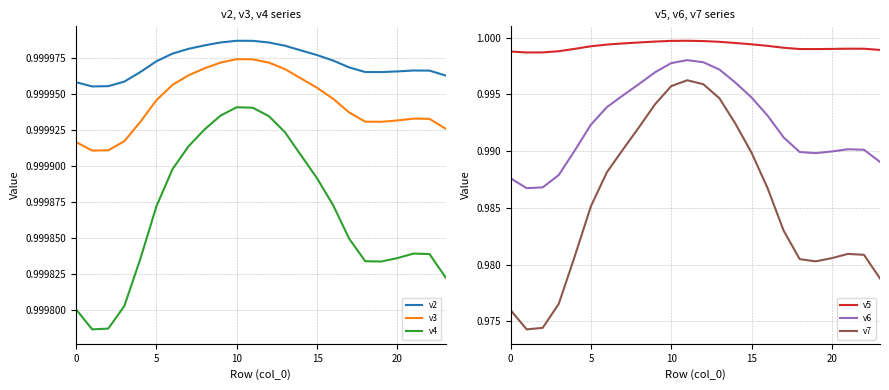

Which has a higher value, 10 or 18?

10